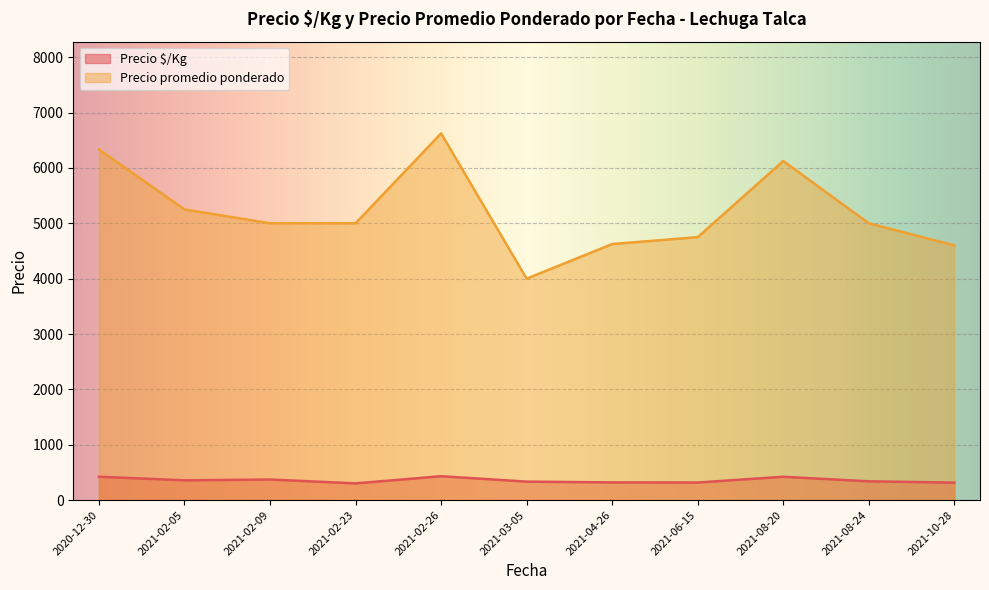

True or false: Precio promedio ponderado has more than 0 points higher than both neighbors.

True